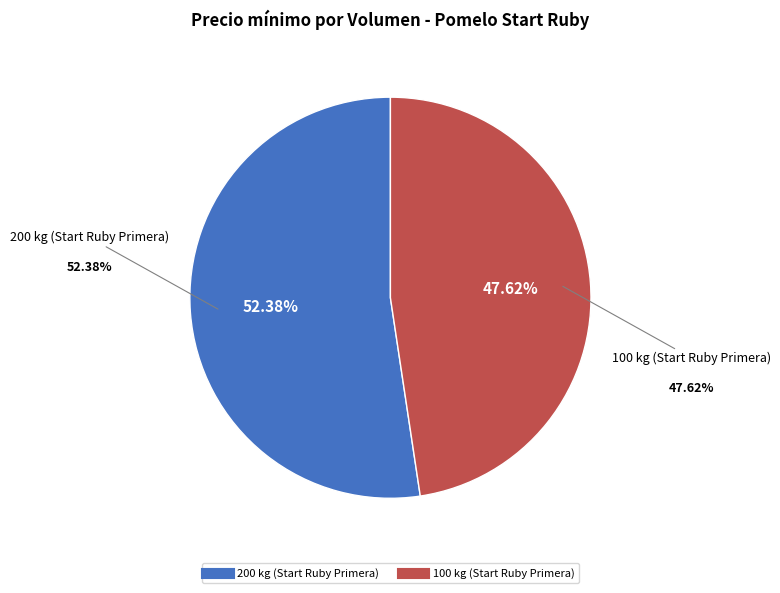

Rank the categories by value from lowest to highest.

100 kg (Start Ruby Primera), 200 kg (Start Ruby Primera)